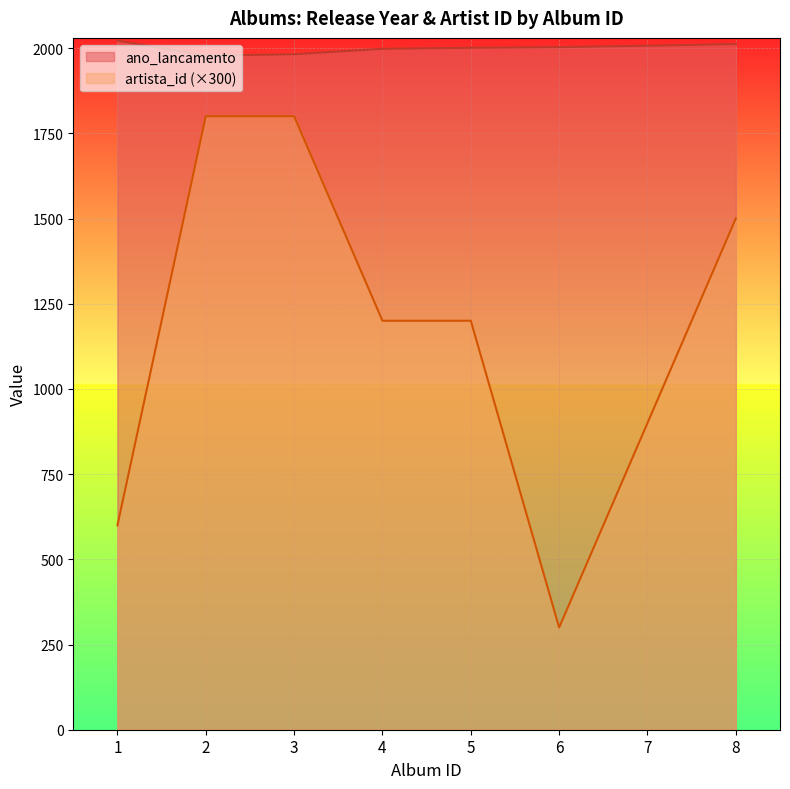

What is the difference between the second highest and second lowest values in the ano_lancamento series?

30